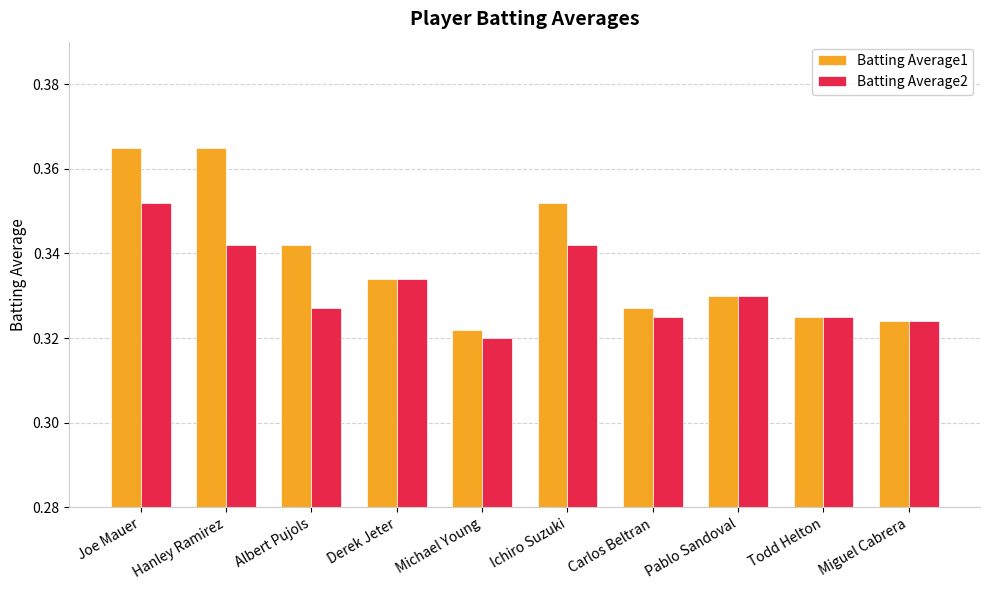

What is the sum of the Batting Average1 values at Hanley Ramirez and Pablo Sandoval?

0.7